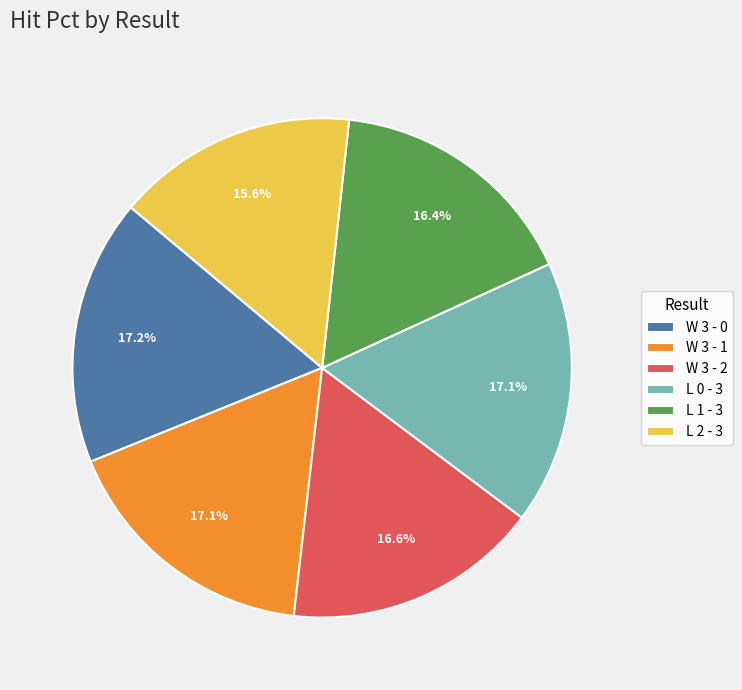

What percentage is the W 3 - 2 slice, to the nearest percent?

17%